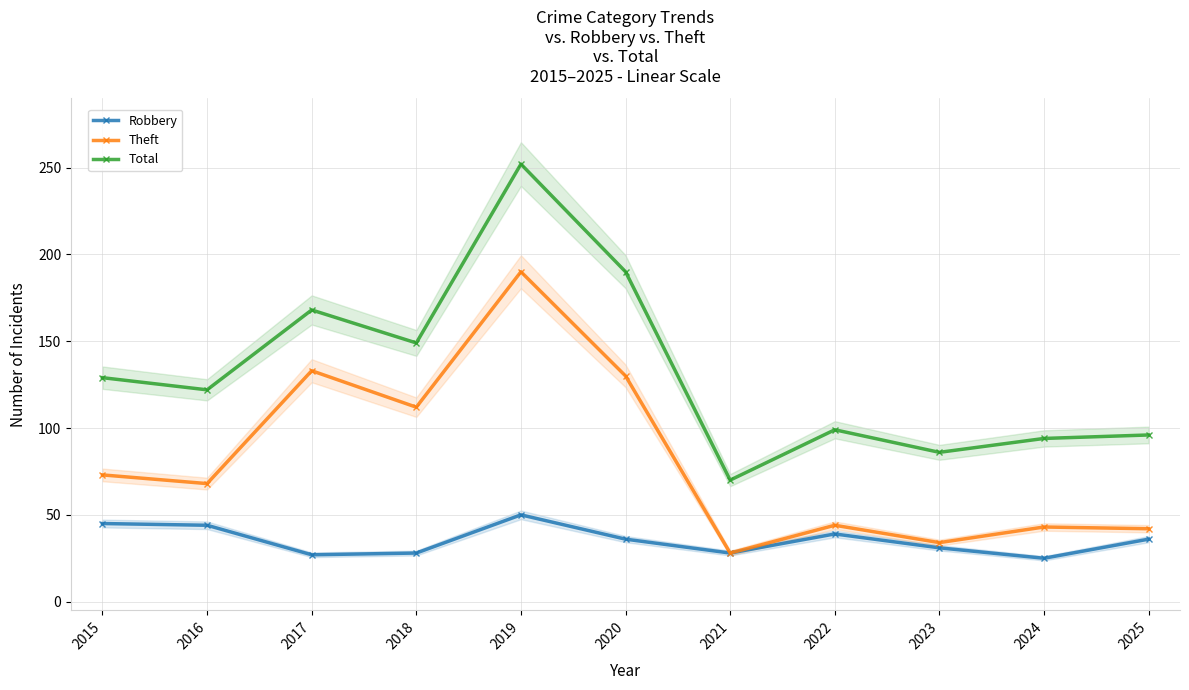

What is the value of the Robbery point at the 6th from the left?

36